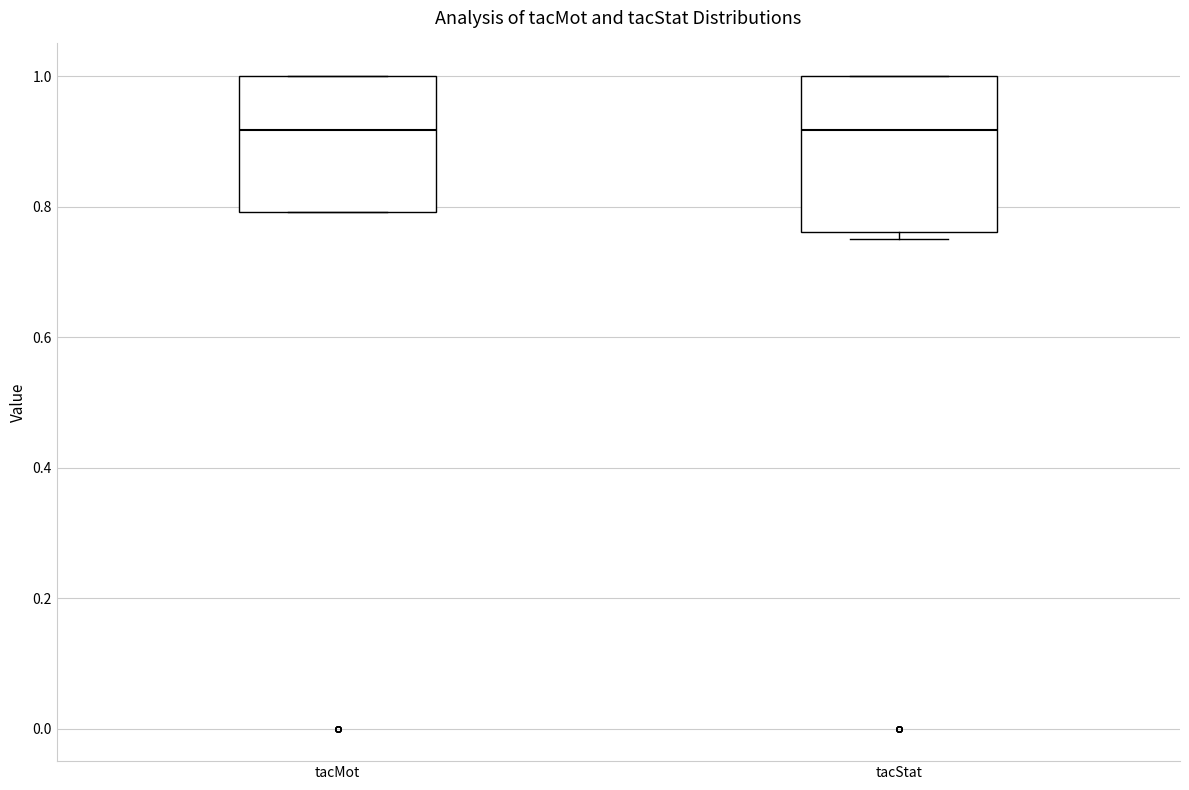

Comparing the boxes themselves (not the whiskers), which one is the tallest?

tacStat